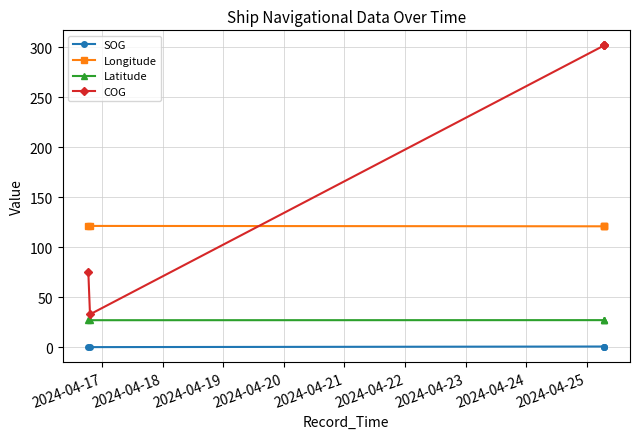

Which series has the widest spread of values?

COG